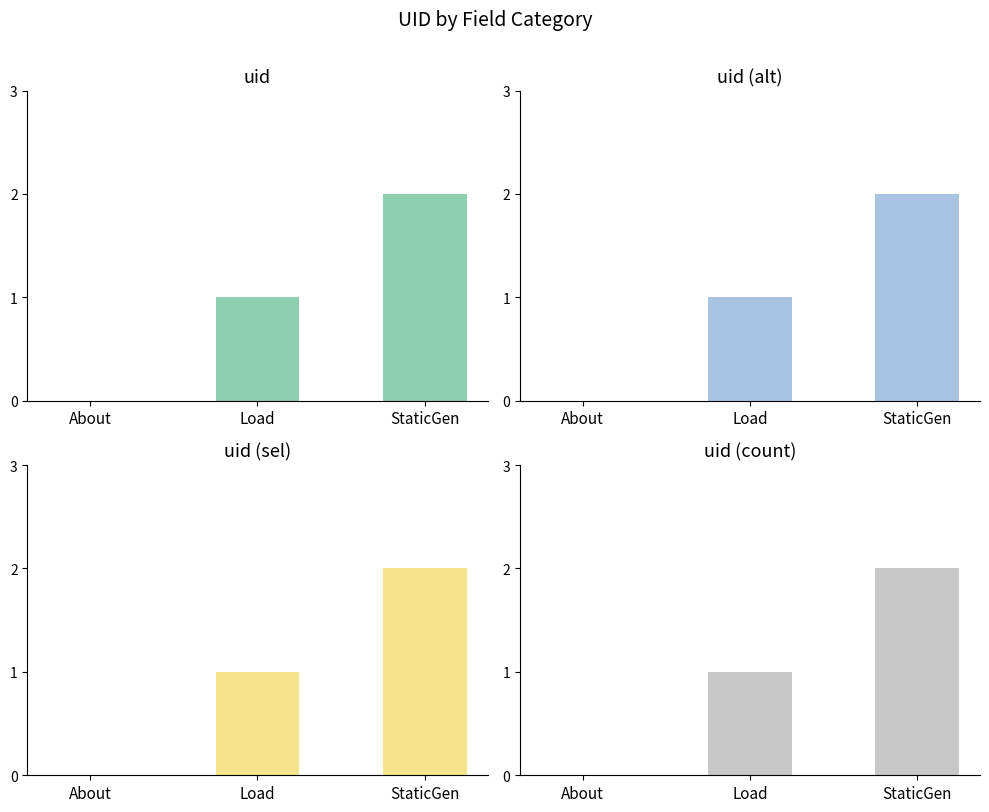

What is the change in value from Load to StaticGen?

+1